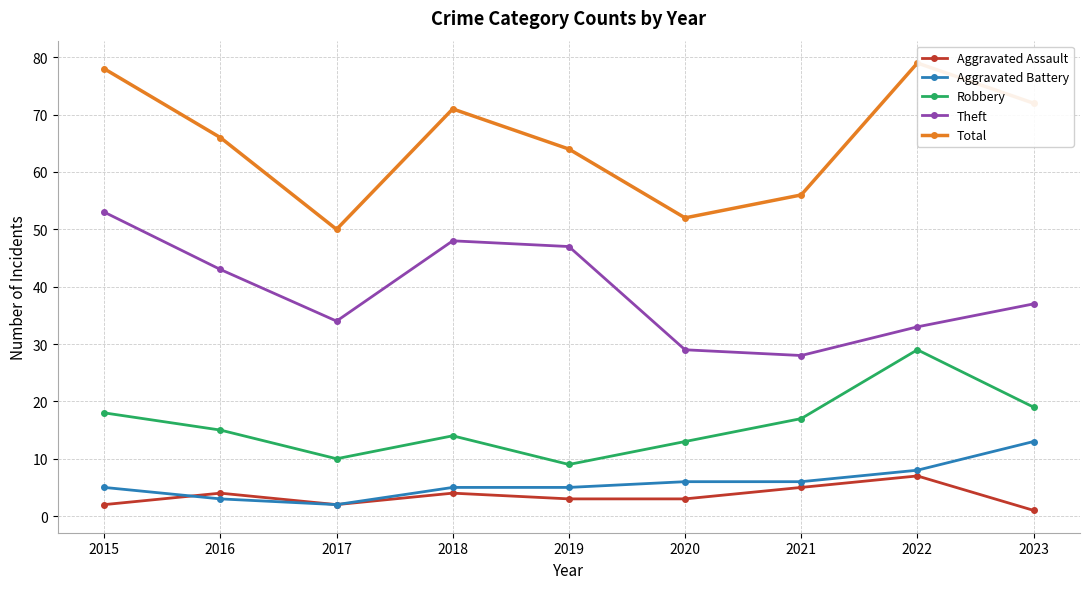

What is the difference between the maximum and minimum values in the Robbery series?

20